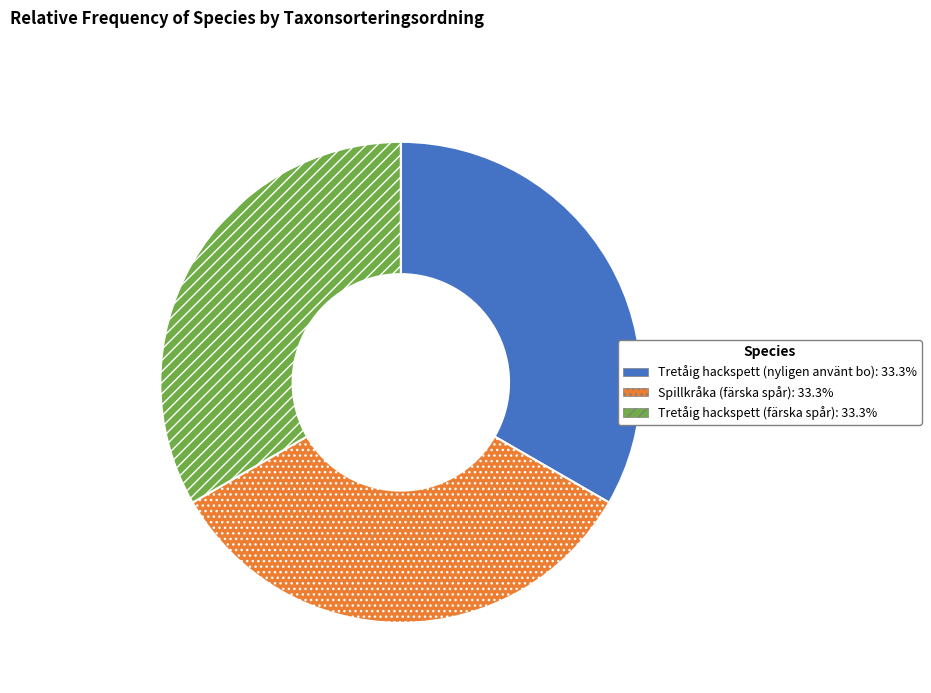

Does Tretåig hackspett (nyligen använt bo) account for over 50% of the chart?

No